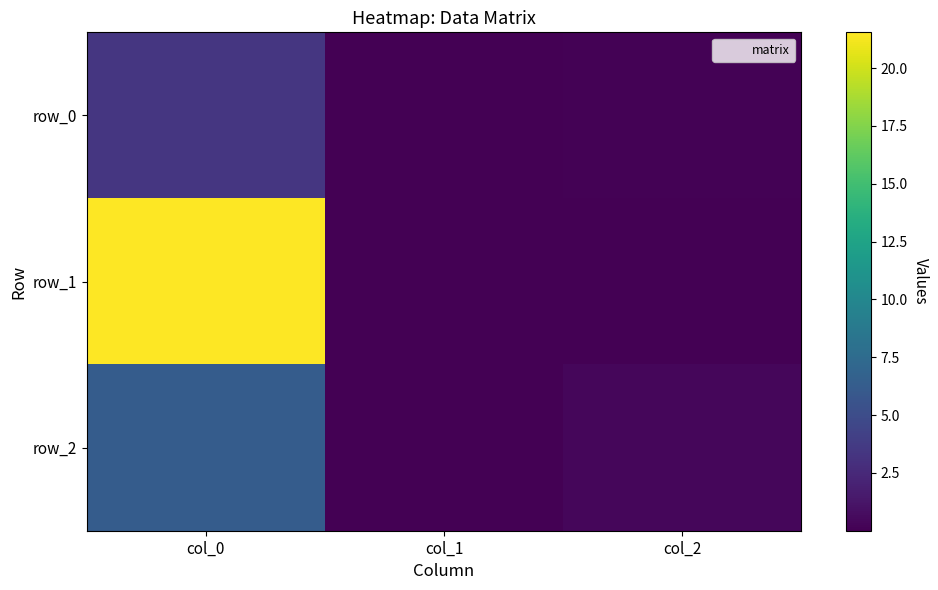

Rank the series at col_0 from lowest to highest value.

row_0, row_2, row_1